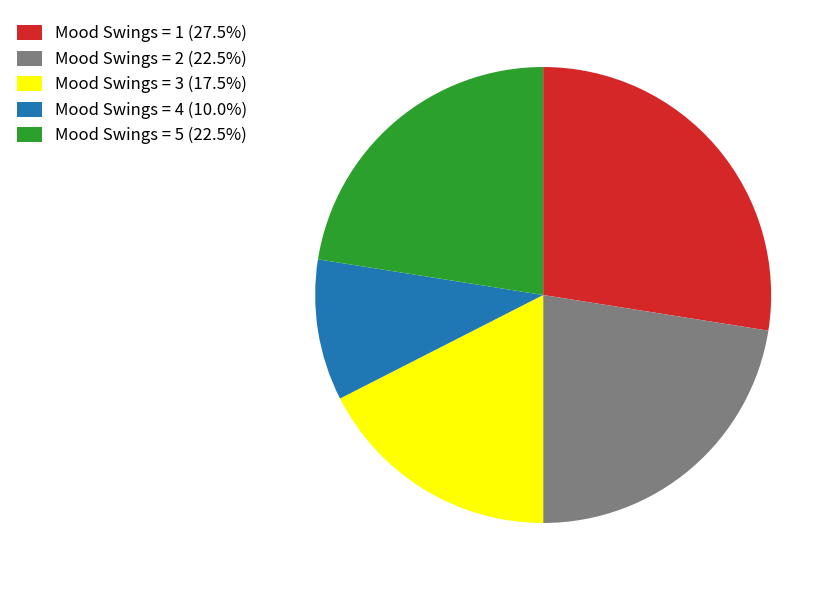

Approximately how many times larger is the value at Mood Swings = 2 (22.5%) compared to Mood Swings = 3 (17.5%)?

1.3